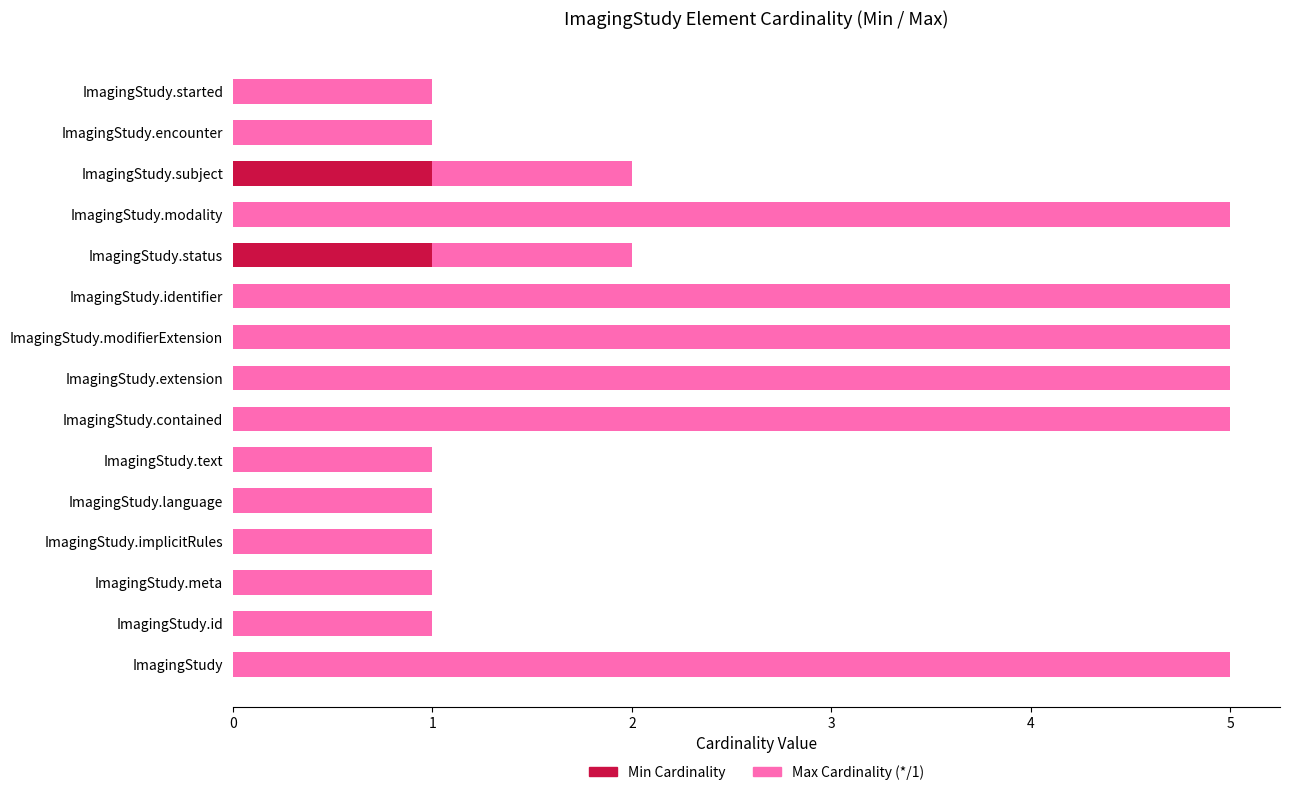

Is it true that Min Cardinality equals 0 at ImagingStudy.implicitRules?

True